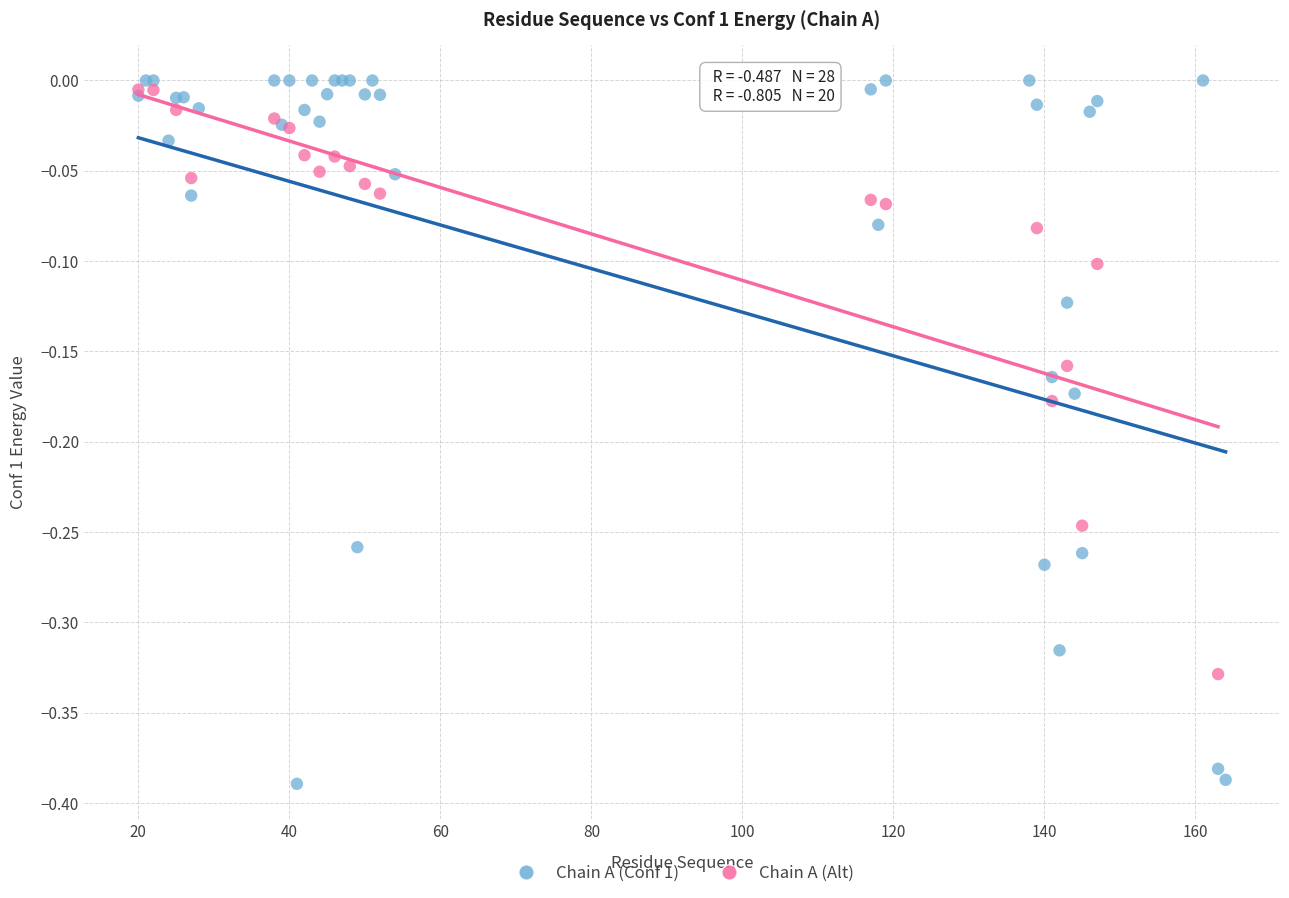

Which series reaches the minimum Y coordinate?

Chain A (Conf 1)